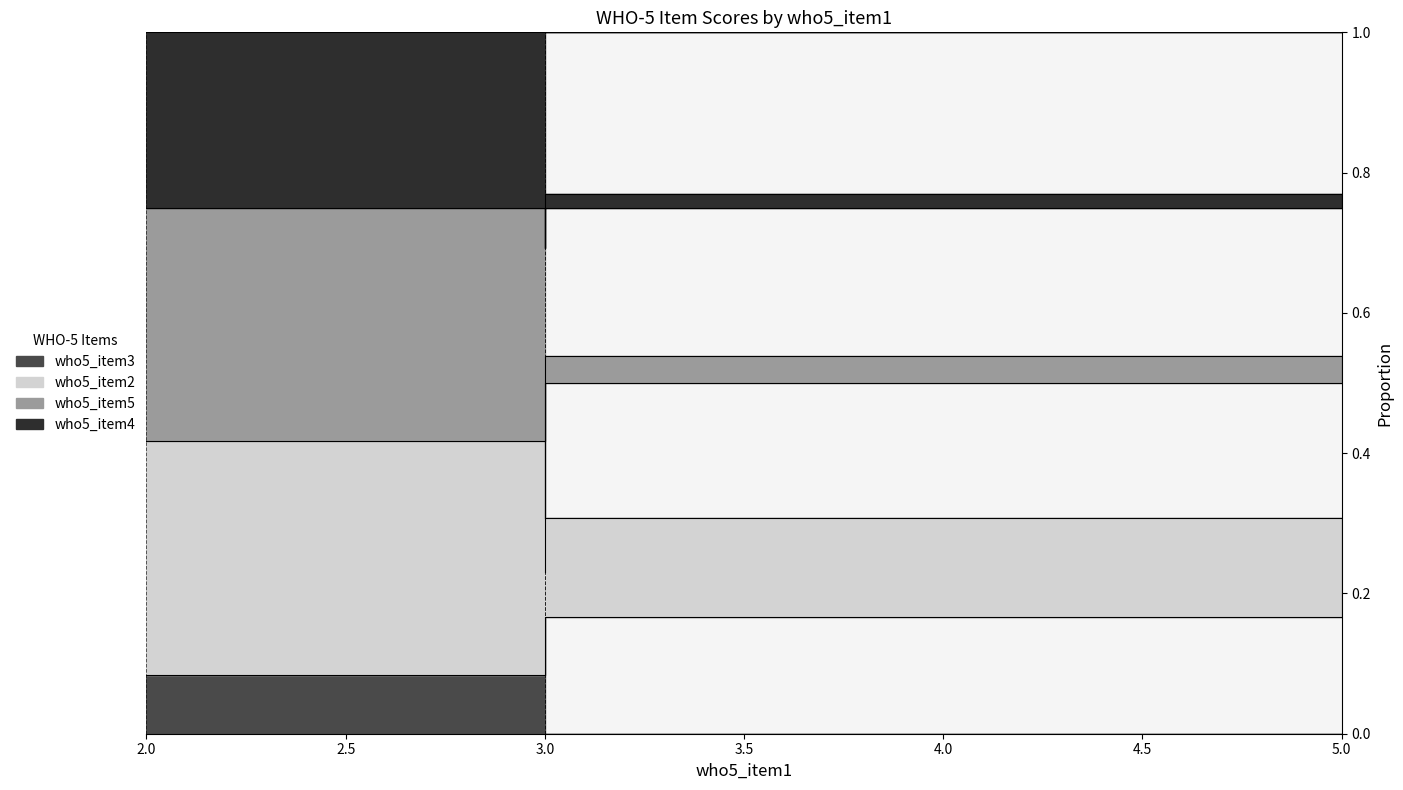

What is the average value of the who5_item3 series?

0.2